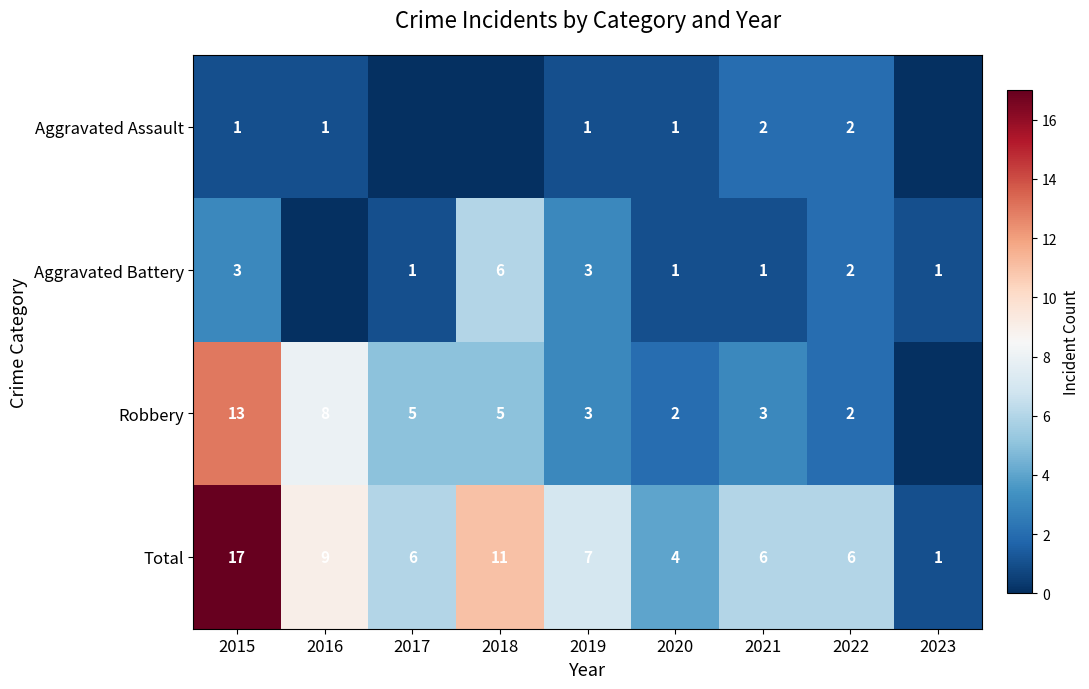

The Total series shows 7 at 2018. True or false?

False